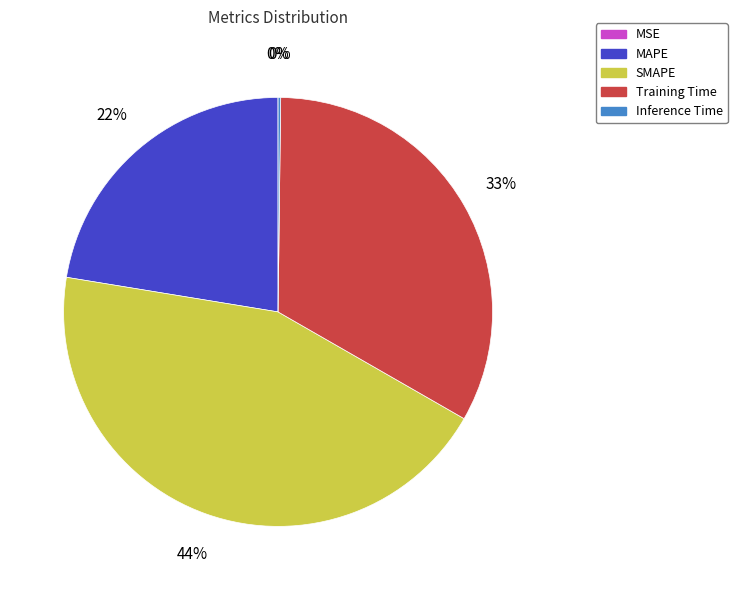

True or false: MAPE accounts for 22% of the total.

True